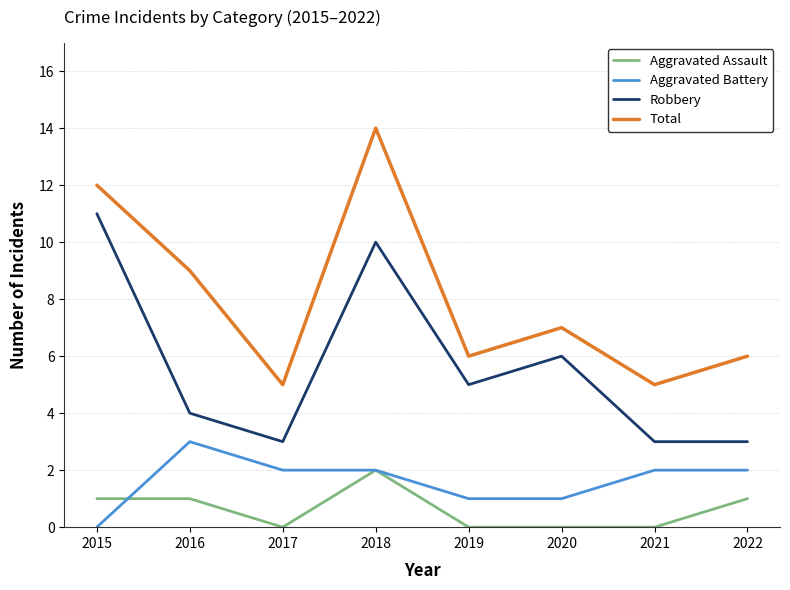

Read the Aggravated Battery value at 2021.

2